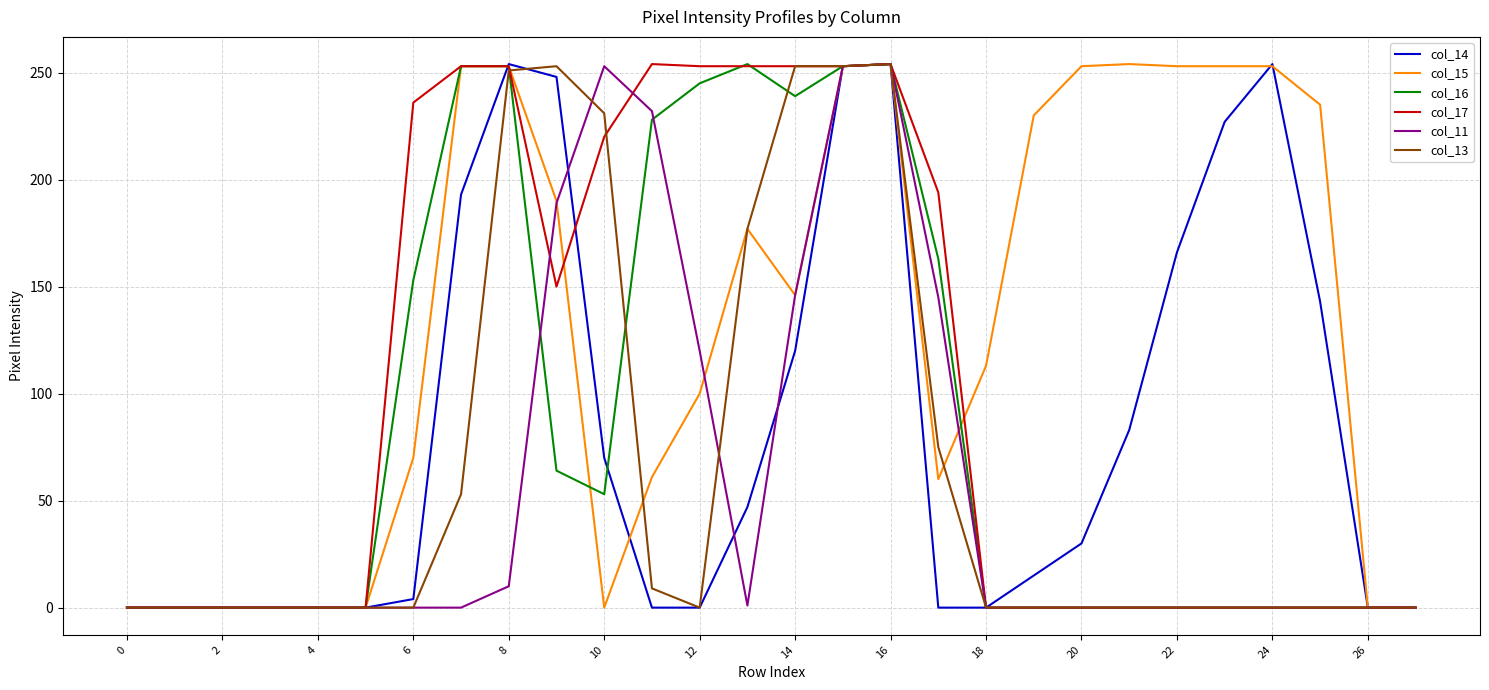

What is the maximum value shown in the chart?

254